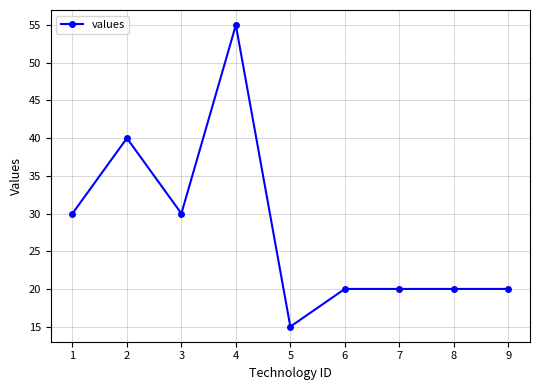

What is the greatest value displayed?

55